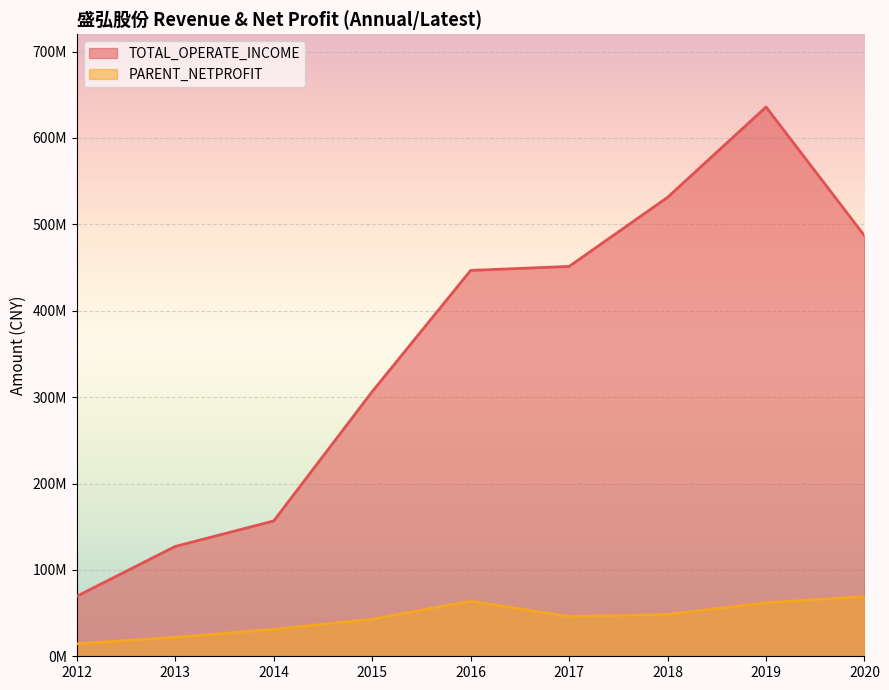

List the series in order of their overall mean, lowest first.

PARENT_NETPROFIT, TOTAL_OPERATE_INCOME